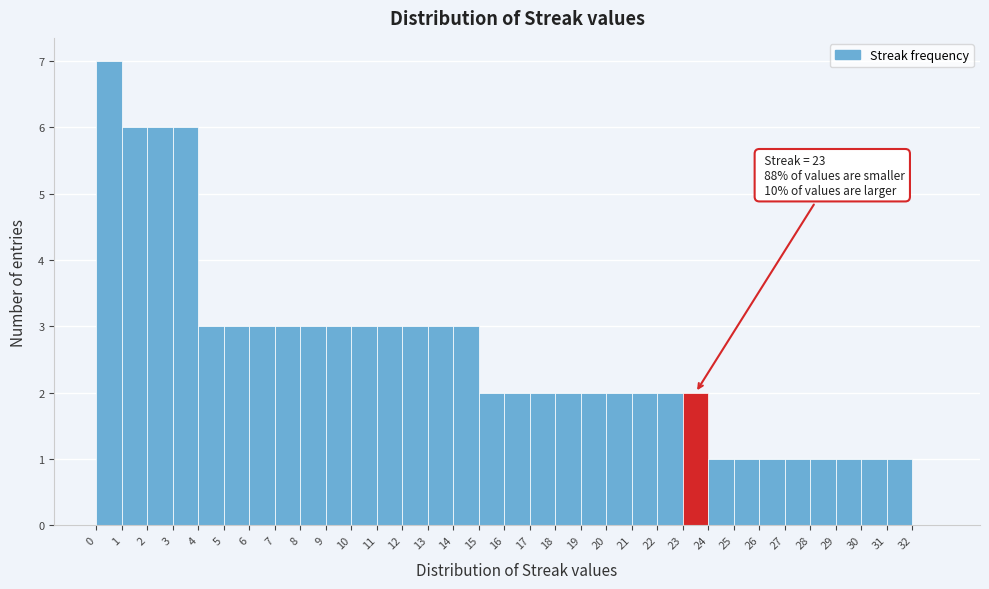

Over which range of the x-axis is the bar tallest?

0 to 1